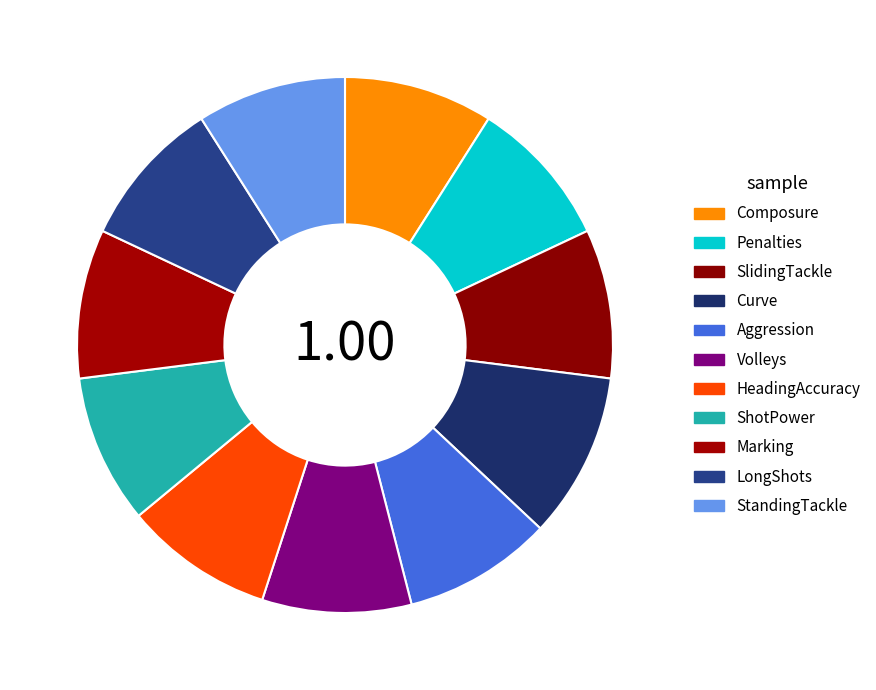

How much of the chart is everything except StandingTackle?

91.0%